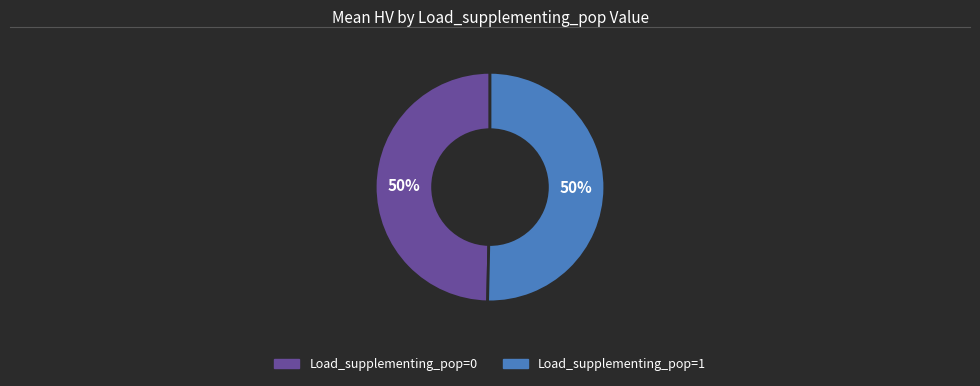

To the nearest percent, what percentage of the pie is Load_supplementing_pop=0?

50%